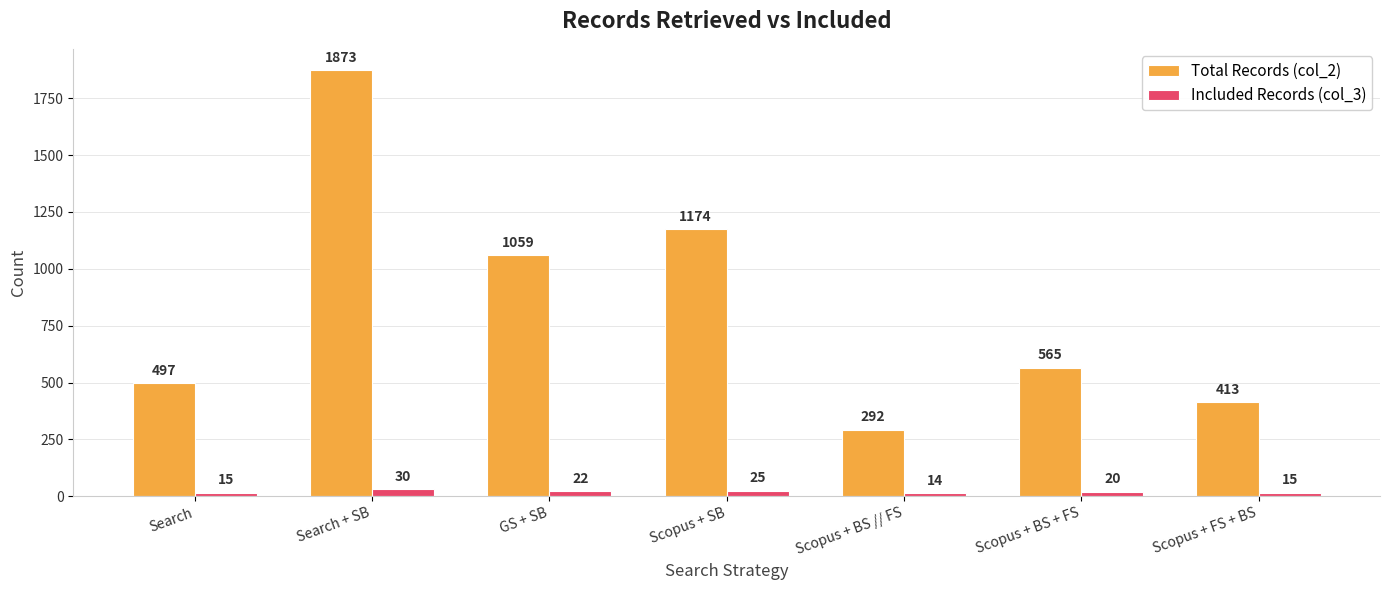

True or false: Total Records (col_2) has a value of 1613 at GS + SB.

False